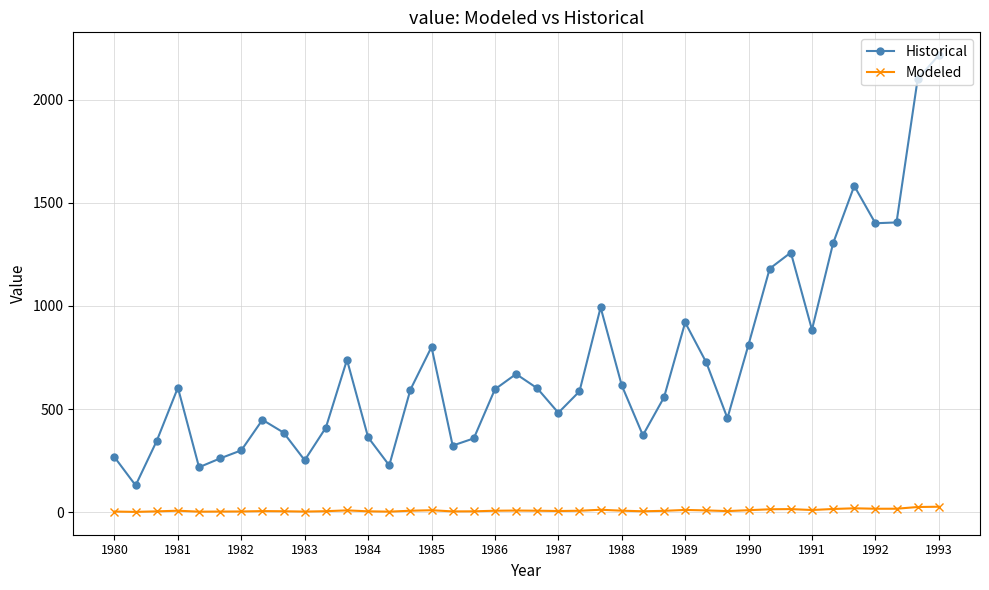

Count the number of data series in this chart.

2